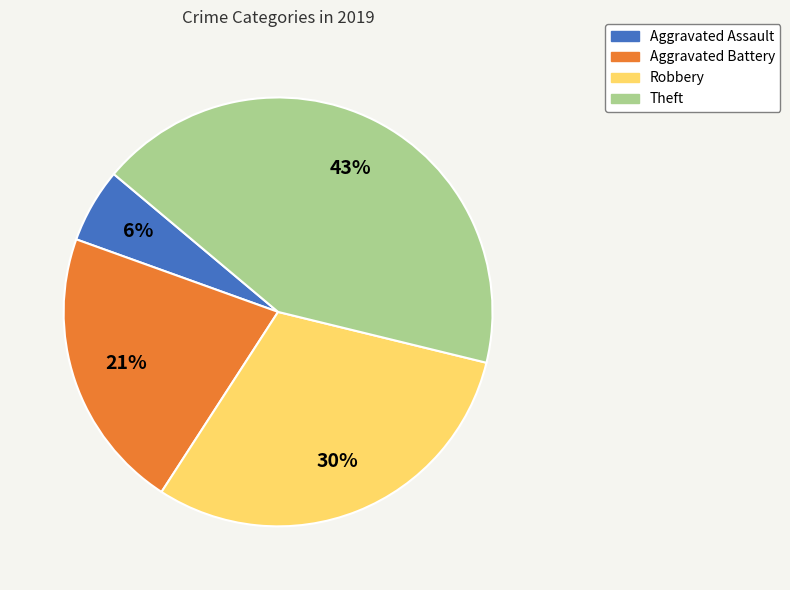

To the nearest percent, what is the average slice percentage?

25%